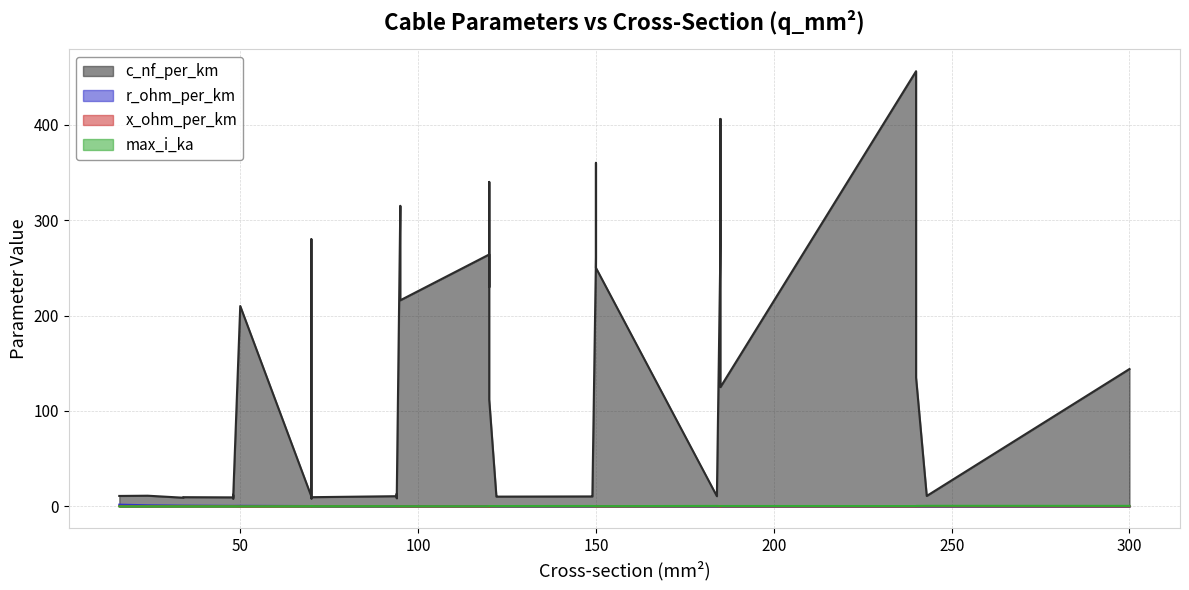

In r_ohm_per_km, how many points are higher than both neighbors (excluding endpoints)?

8